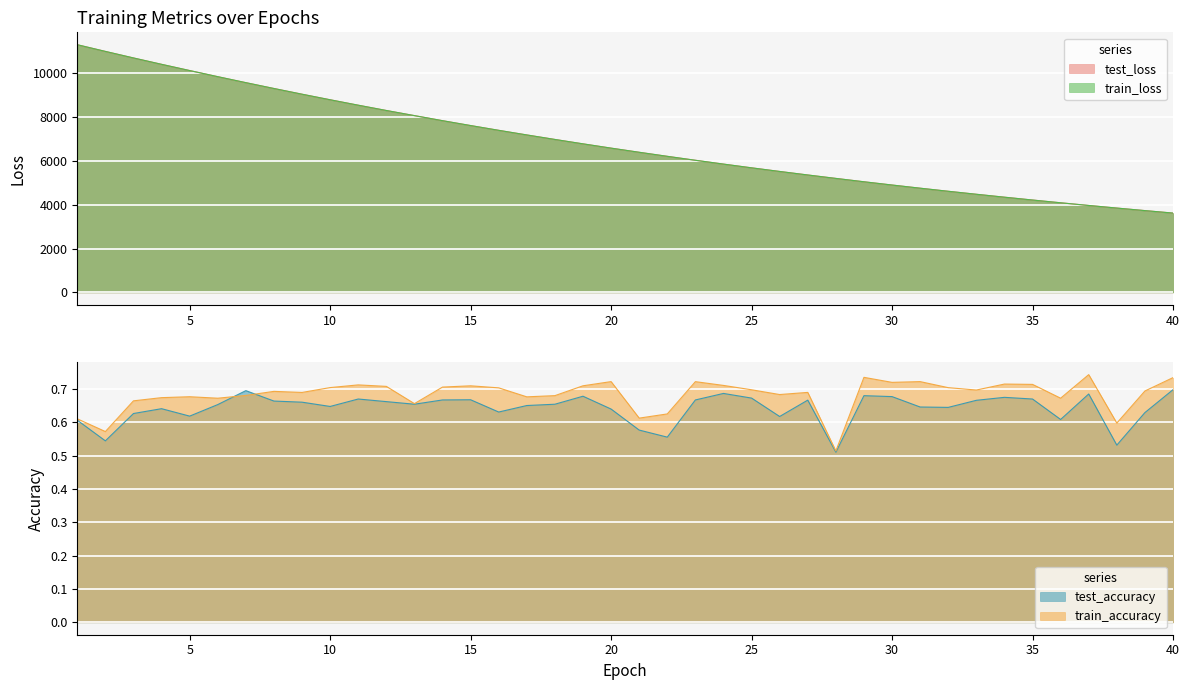

True or false: test_accuracy and train_loss intersect in this chart.

False